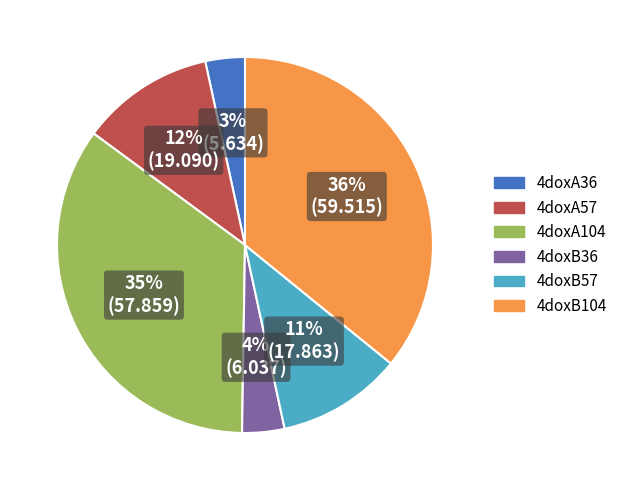

To the nearest percent, what is the difference between the 4doxB104 and 4doxB36 slice percentages?

32%